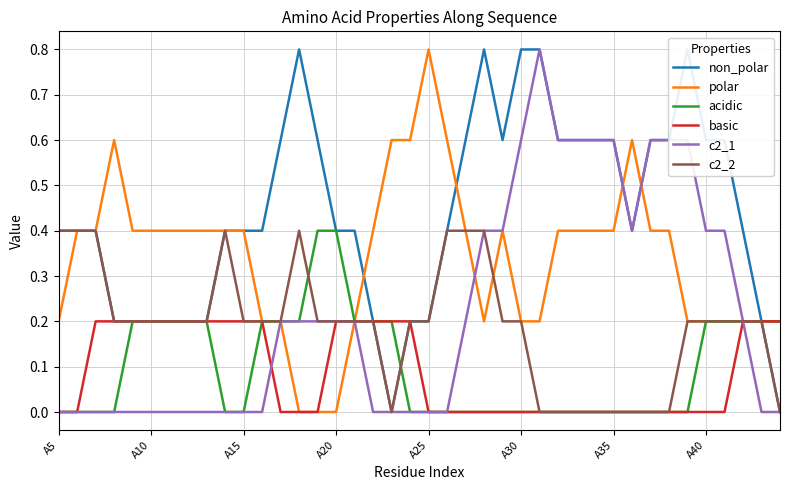

What is the difference between the maximum and minimum values in the polar series?

0.8